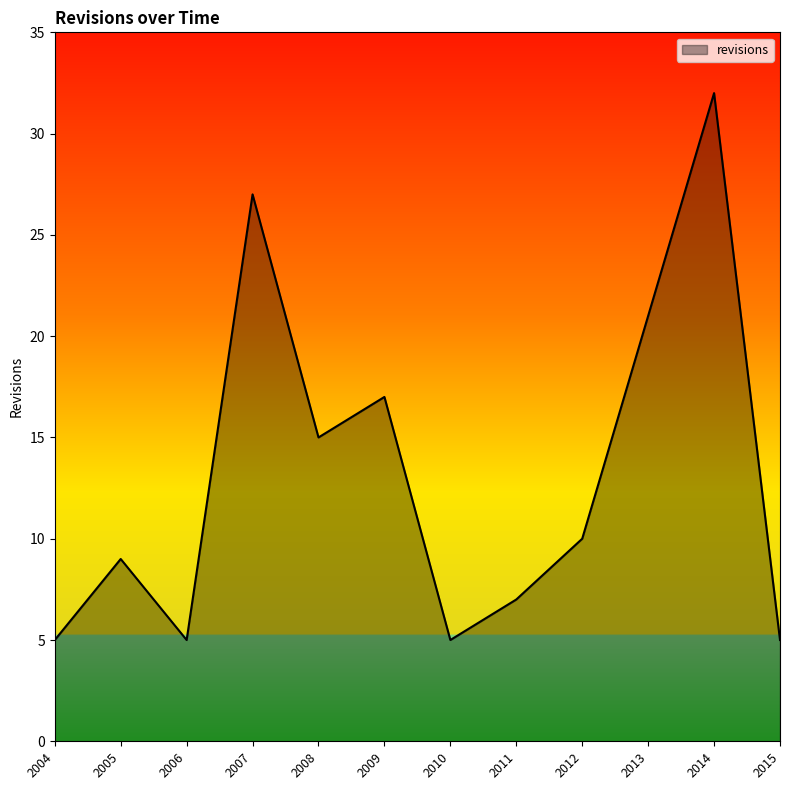

Where is the data nearest to the value 18?

2009